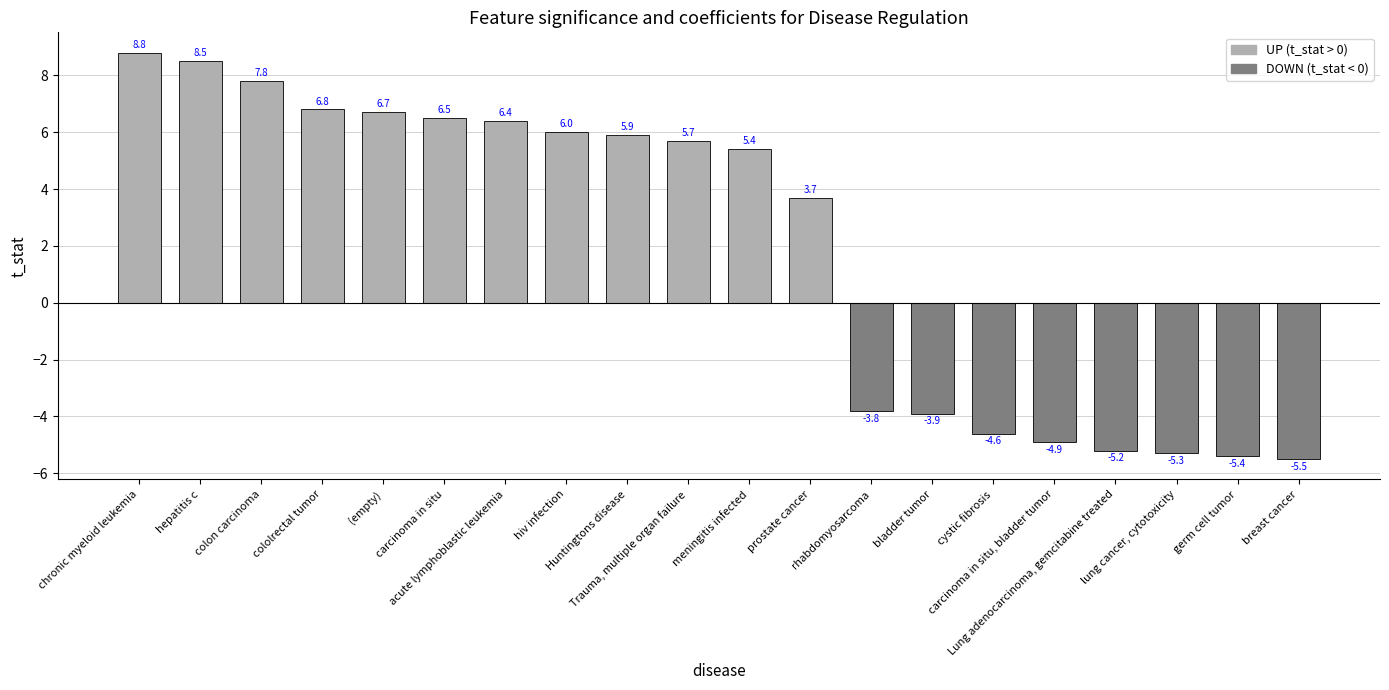

What is the average value?

2.0